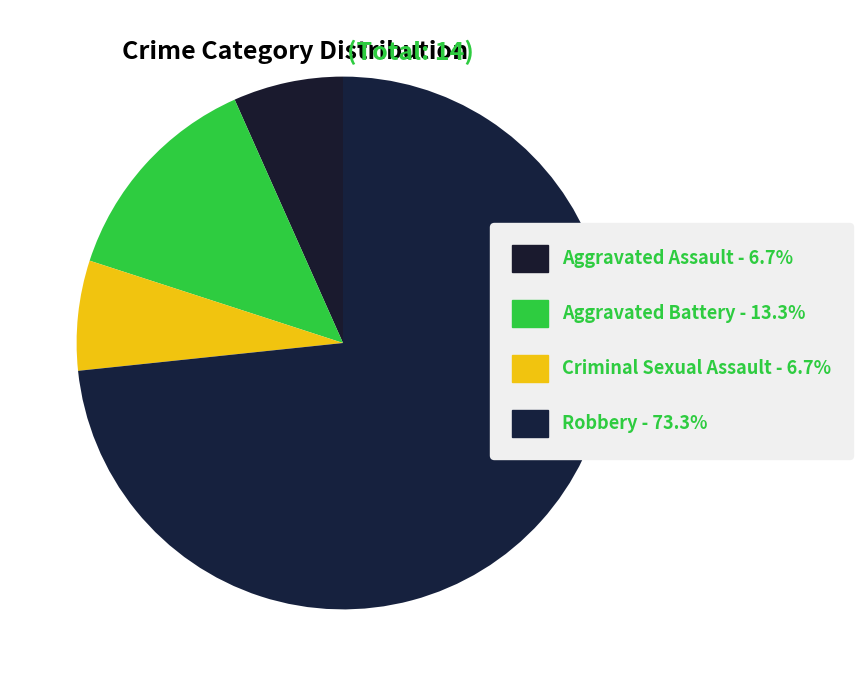

The Robbery slice represents 85% of the pie. True or false?

False